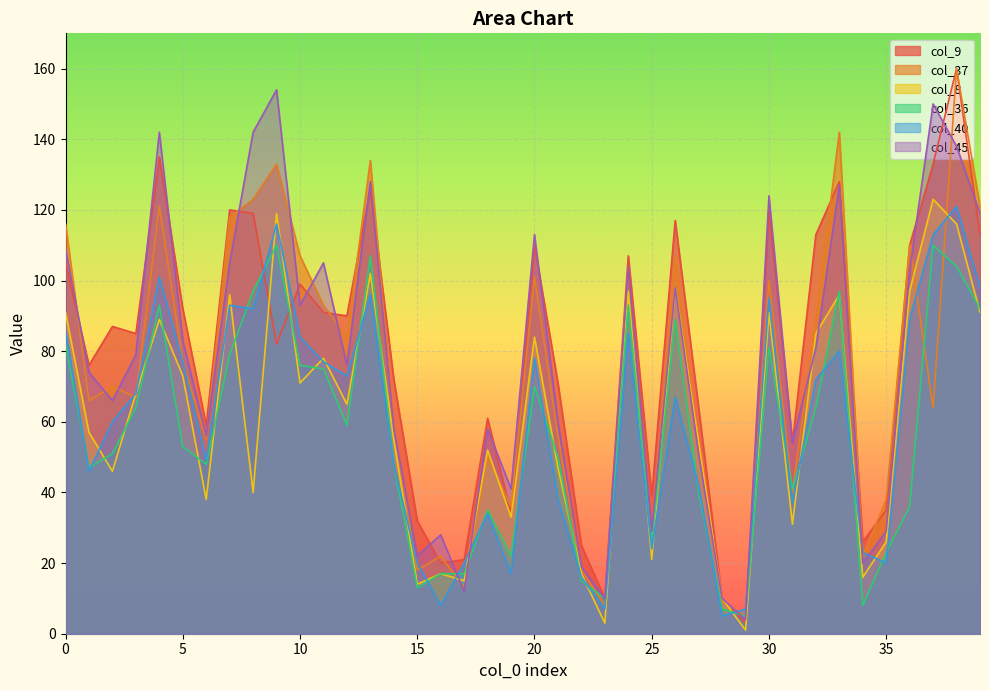

Which label corresponds to the largest value in the chart?

38